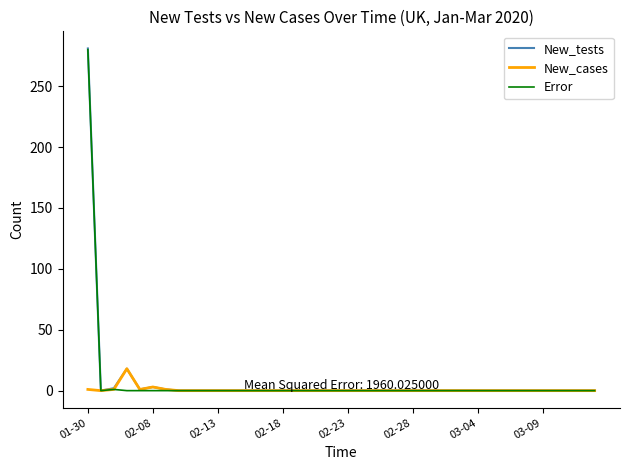

Which series has the largest range (max minus min)?

New_tests